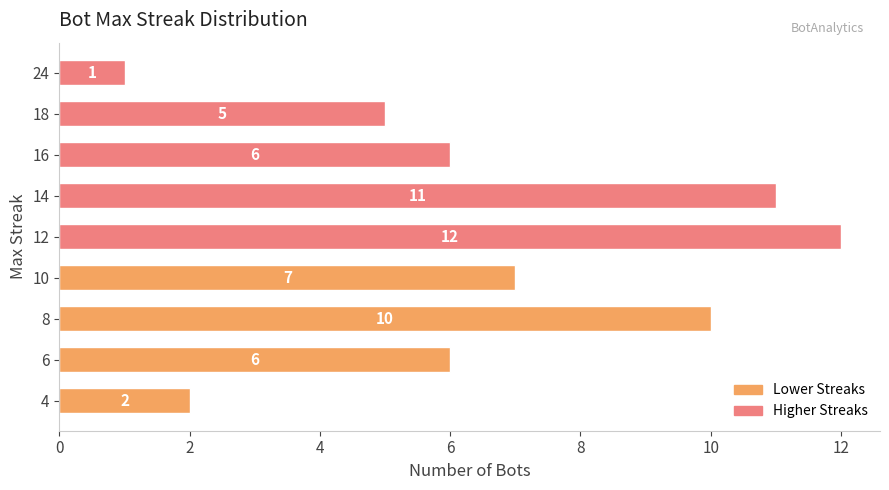

Which label corresponds to the largest value in the chart?

12